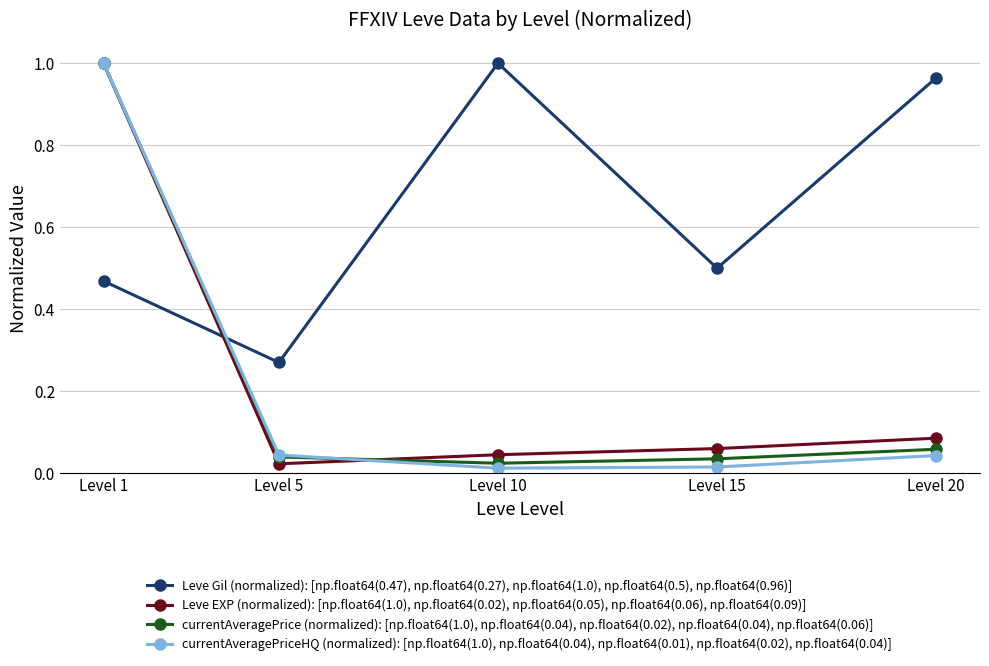

Which series has the largest range (max minus min)?

currentAveragePriceHQ (normalized): [np.float64(1.0), np.float64(0.04), np.float64(0.01), np.float64(0.02), np.float64(0.04)]